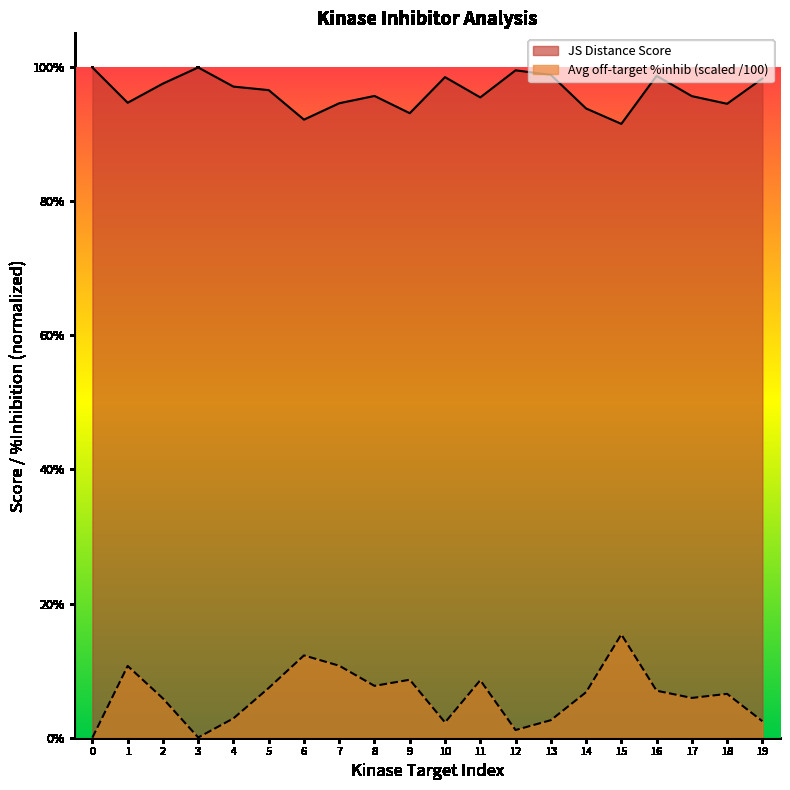

What are all the series names shown in the legend?

JS Distance Score, Avg off-target %inhib (scaled /100)